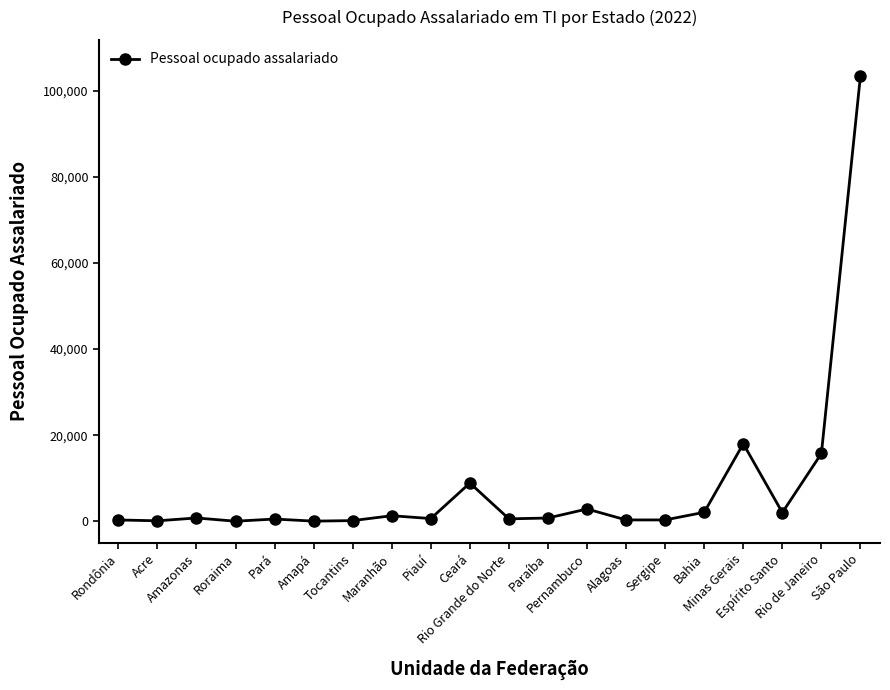

What is the change in value from Amapá to Espírito Santo?

+1989